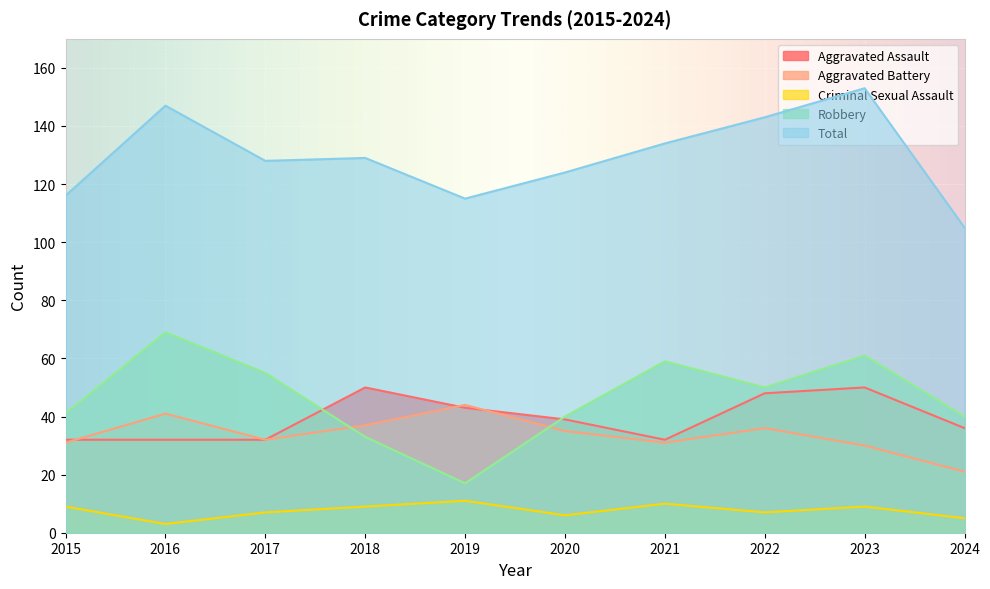

How many data points in Aggravated Battery are less than 35?

5